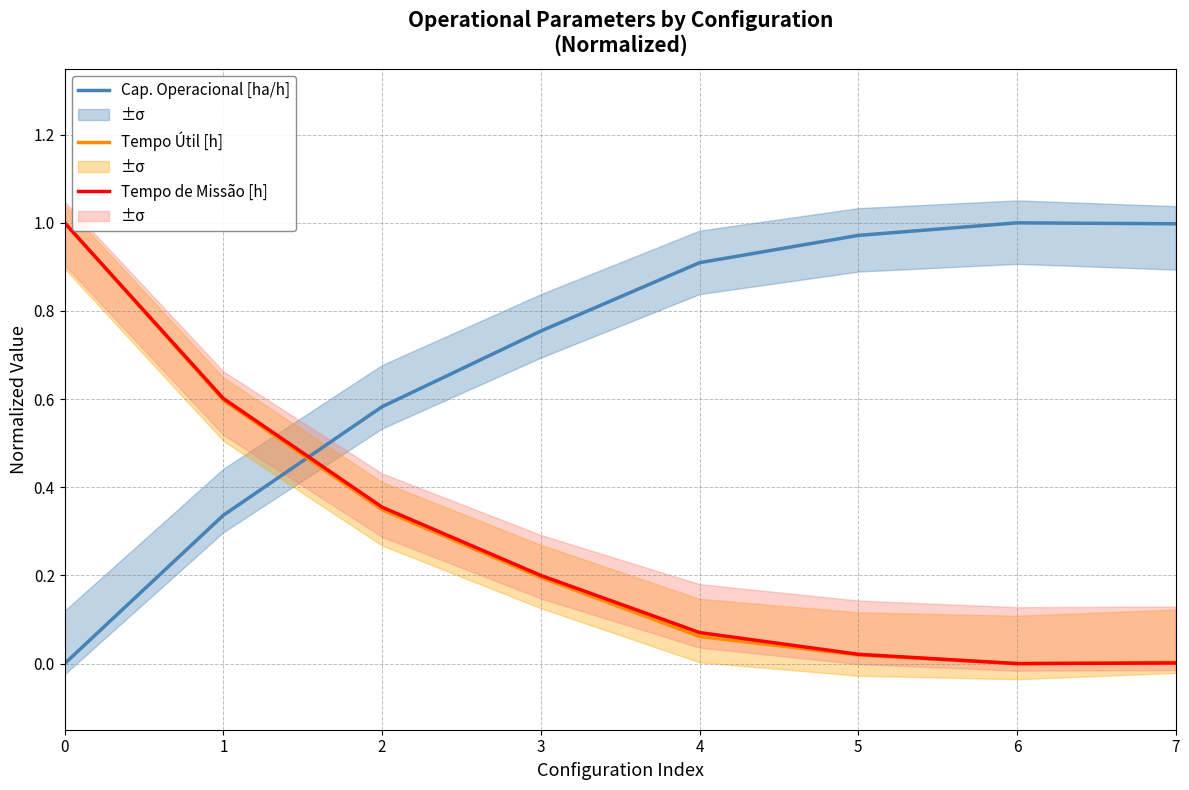

The value of Tempo Útil [h] at 2 is 0.6. True or false?

False